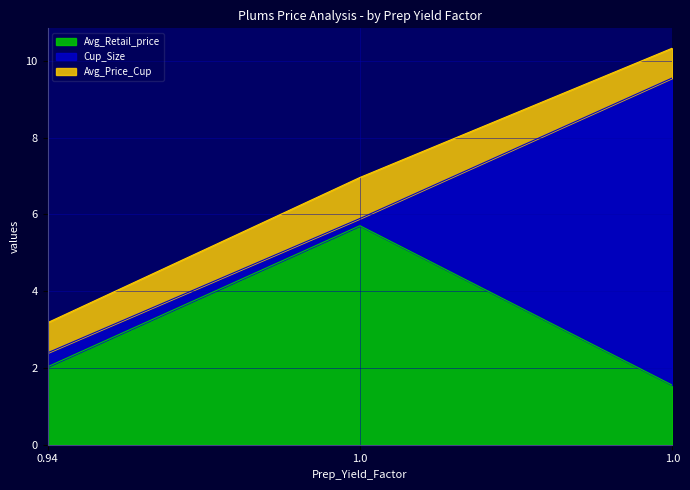

At how many categories does at least one series exceed 2?

3